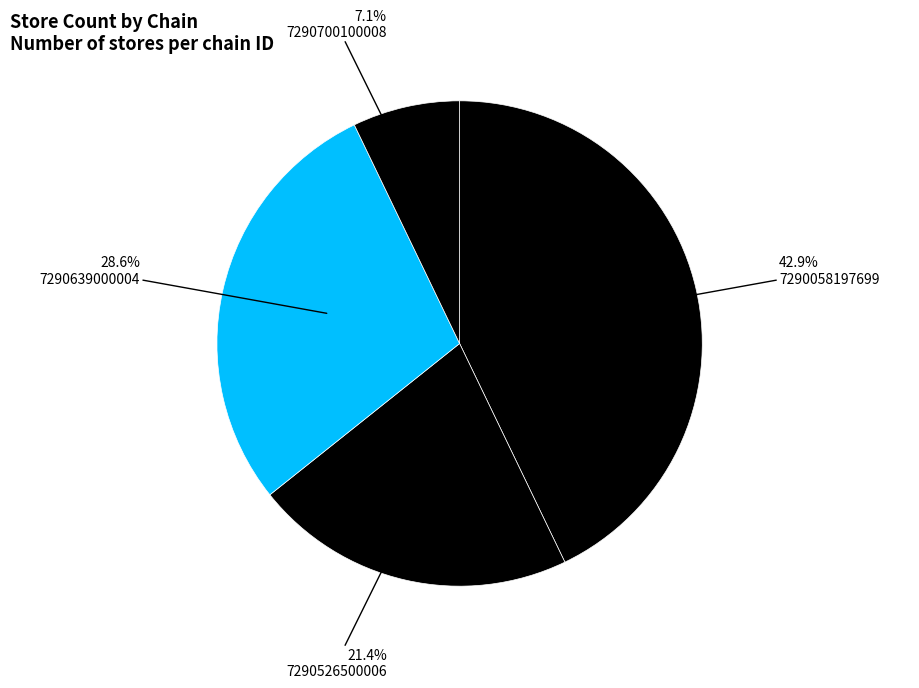

To the nearest percent, what portion does 7290526500006 represent?

21%